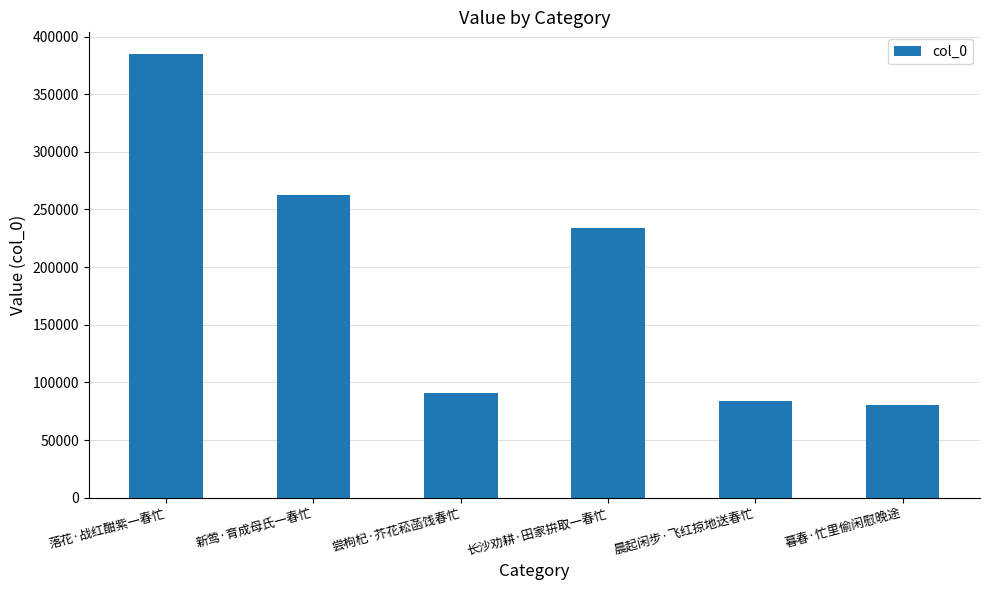

What is the label of the 3rd bar from the left?

尝枸杞·芥花菘菡饯春忙